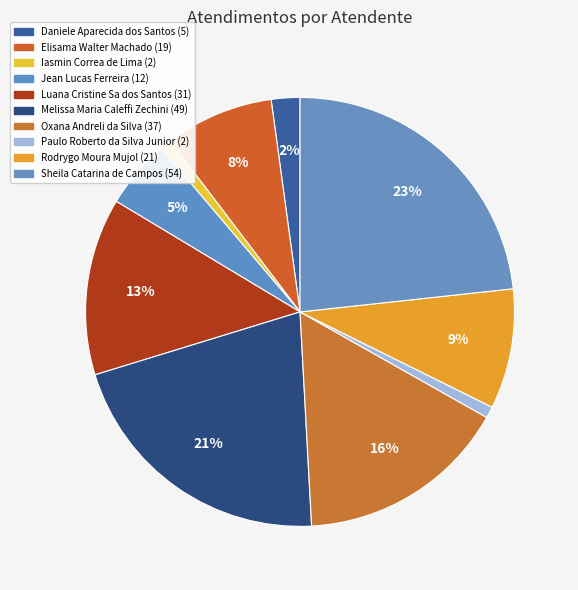

What is the largest slice in the pie chart?

Sheila Catarina de Campos